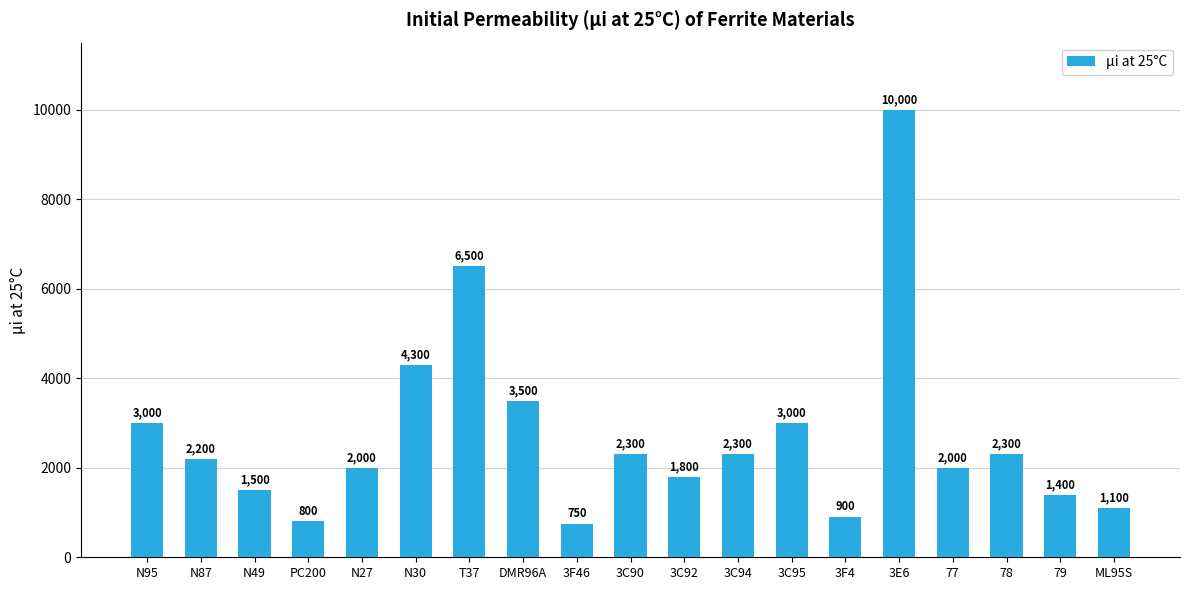

What is the average value?

2718